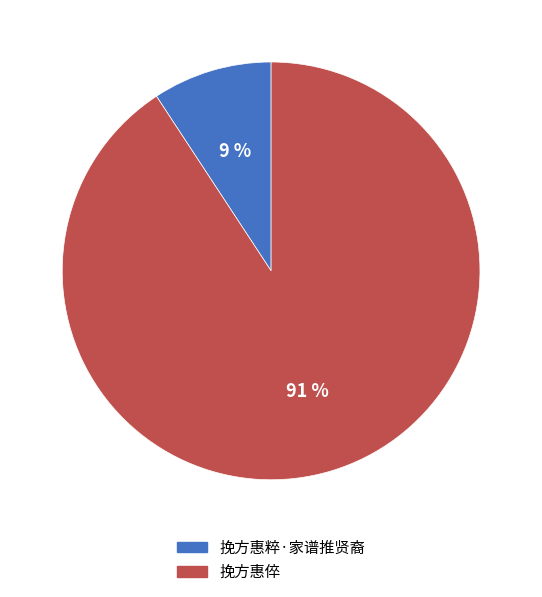

What is the majority slice?

挽方惠倅